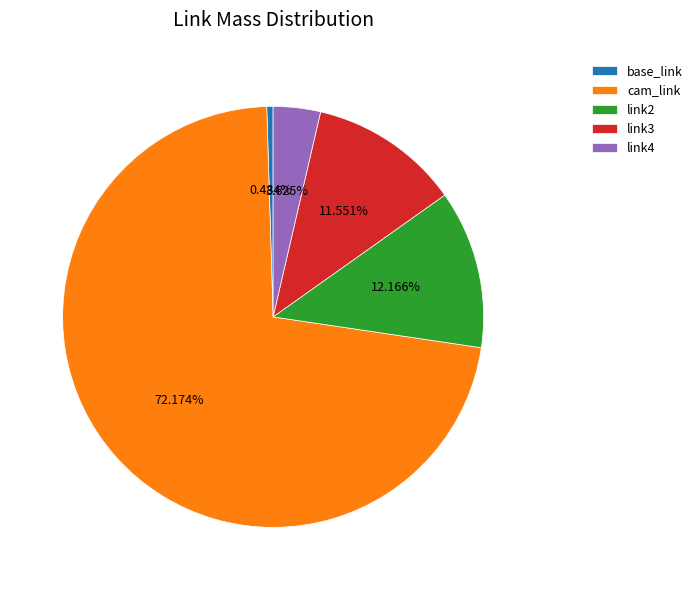

To the nearest percent, what is the combined percentage of base_link and cam_link?

73%